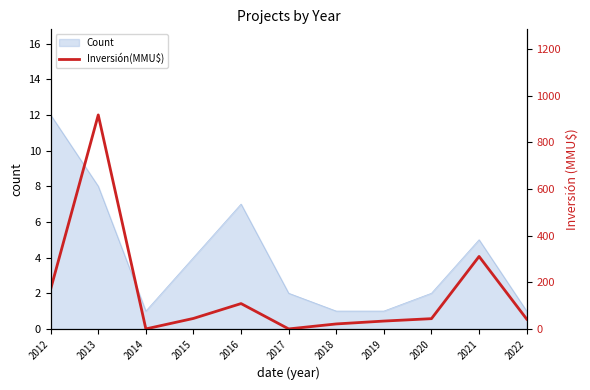

How many categories are shown in the chart?

11